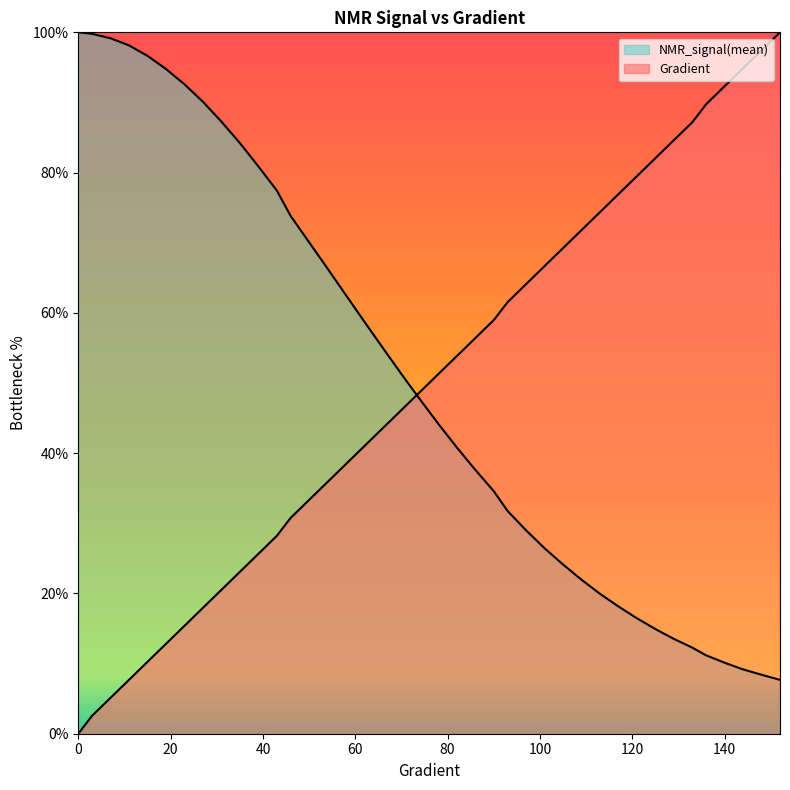

Between which two adjacent categories do NMR_signal(mean) and Gradient first intersect?

70 and 74